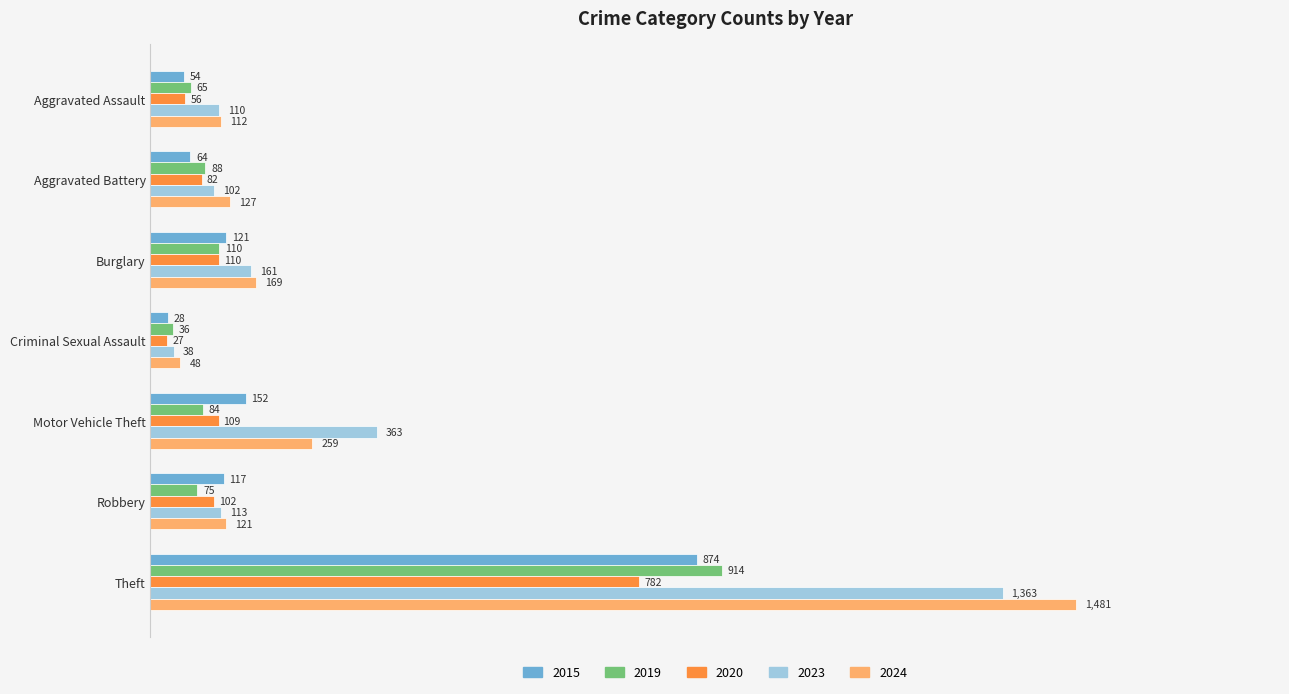

What is the total value across all series at Criminal Sexual Assault?

177